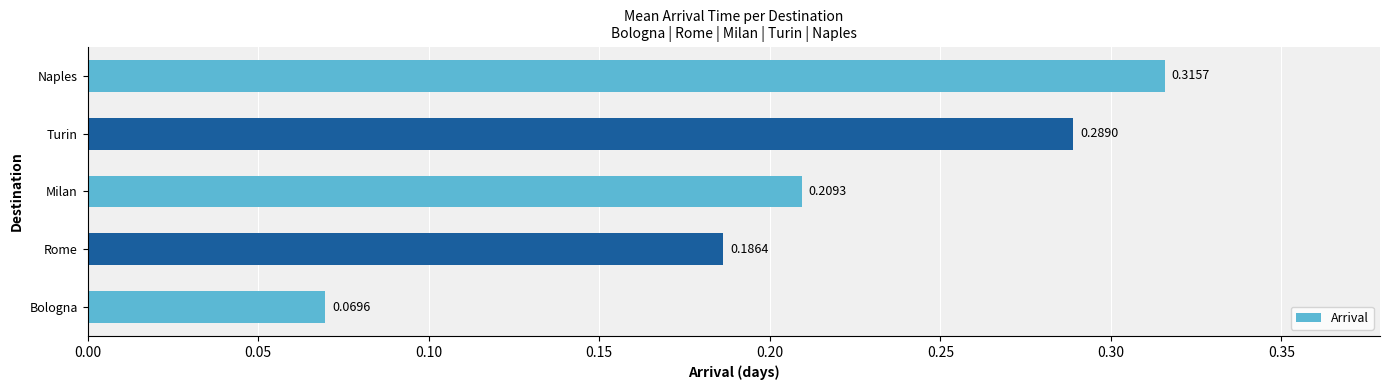

Rank the categories by value from lowest to highest.

Bologna, Rome, Milan, Turin, Naples